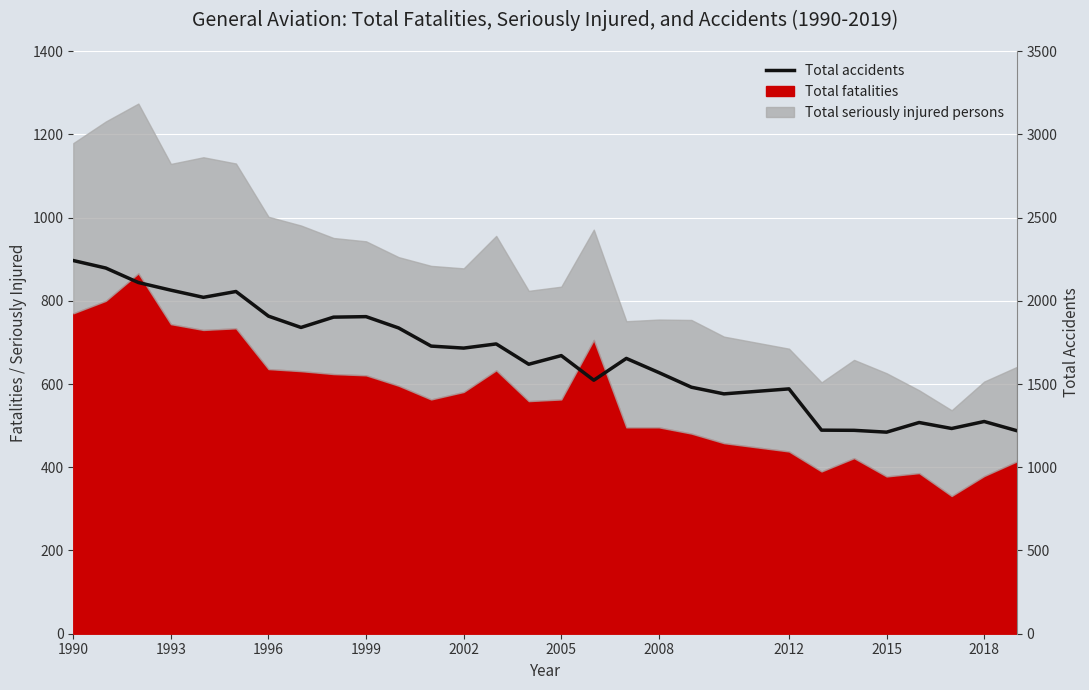

What is the maximum value shown in the chart?

2242